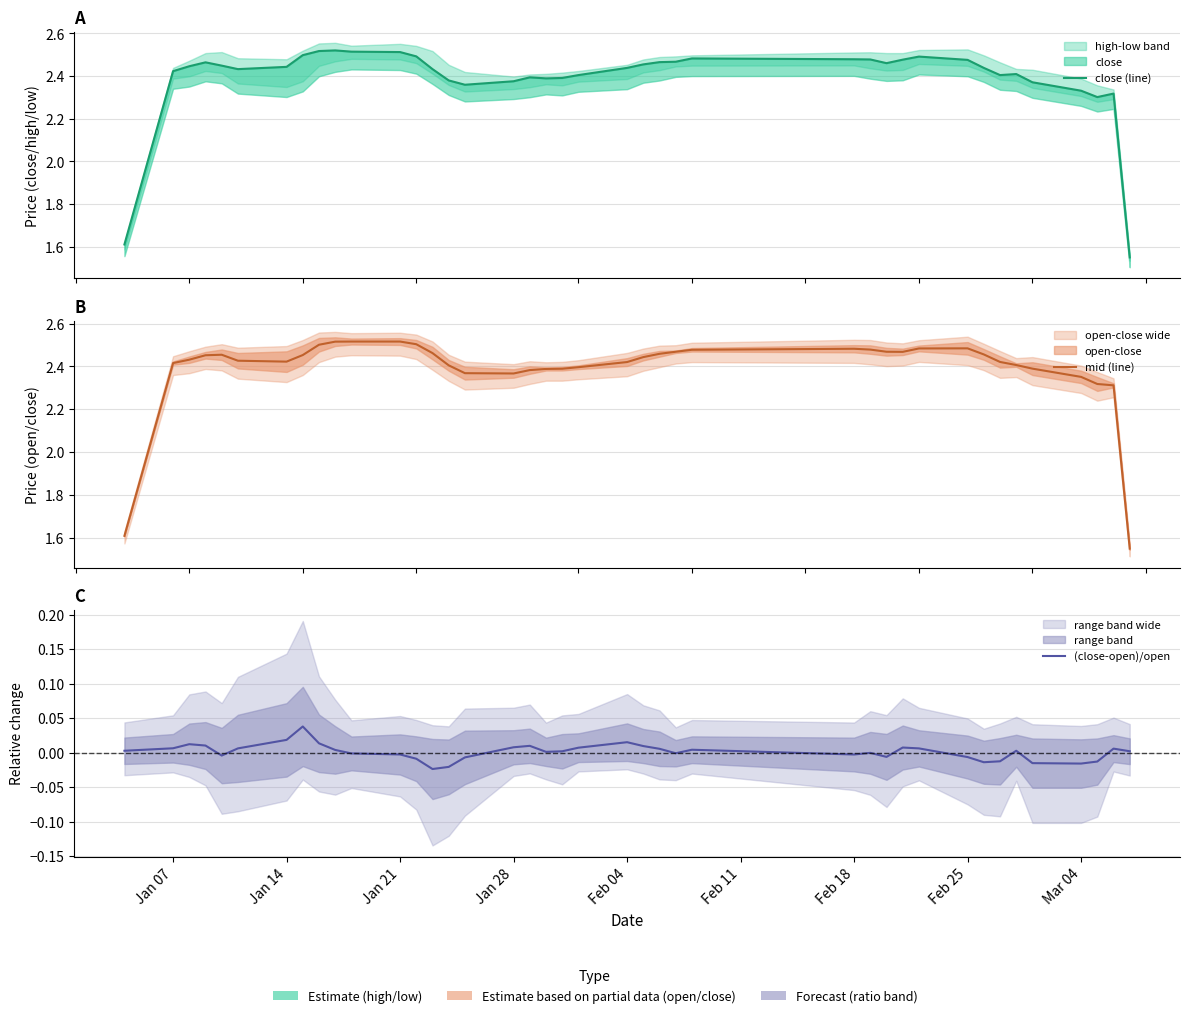

True or false: mid (line) has a value of 2.4 at Jan 07.

True